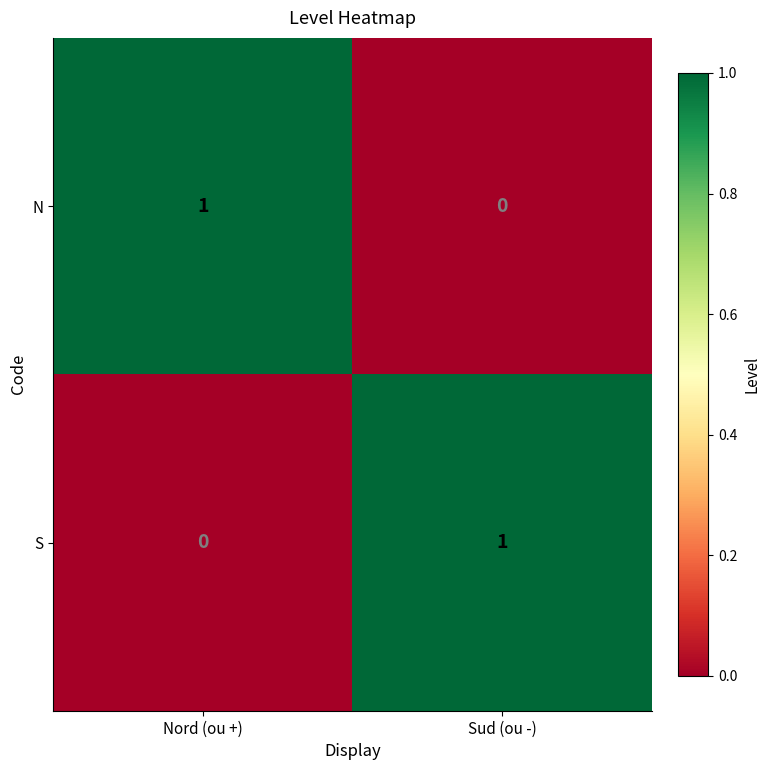

True or false: S has a value of 0 at Nord (ou +).

True